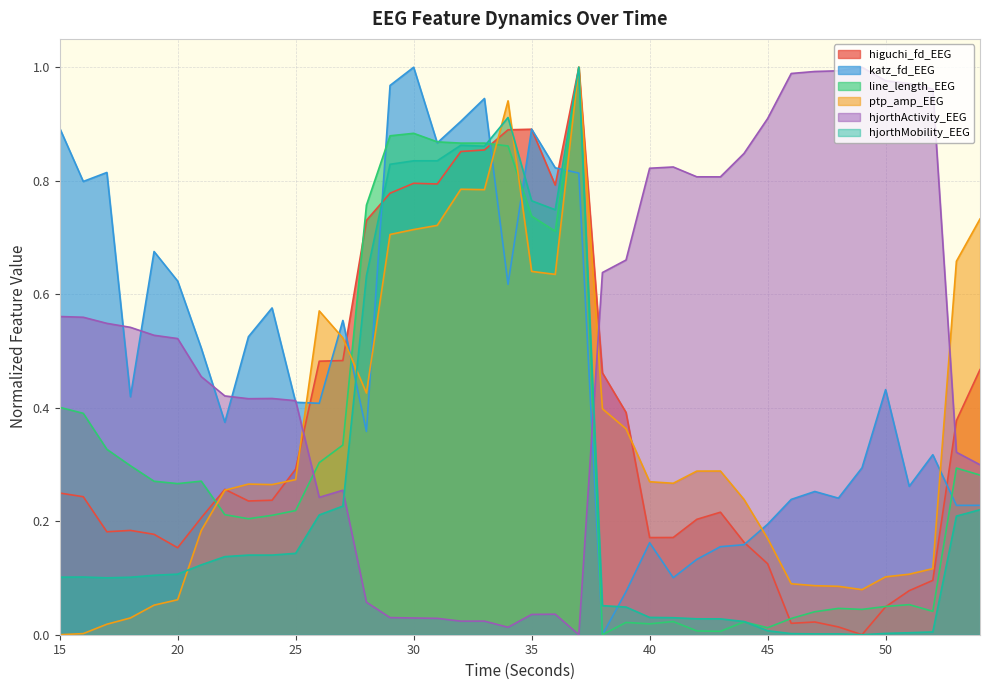

Reading right to left, transcribe all the data shown in this chart.

higuchi_fd_EEG: 0.5	0.4	0.1	0.1	0.0	0.0	0.0	0.0	0.0	0.1	0.2	0.2	0.2	0.2	0.2	0.4	0.5	1.0	0.8	0.9	0.9	0.9	0.9	0.8	0.8	0.8	0.7	0.5	0.5	0.3	0.2	0.2	0.3	0.2	0.2	0.2	0.2	0.2	0.2	0.2
katz_fd_EEG: 0.2	0.2	0.3	0.3	0.4	0.3	0.2	0.3	0.2	0.2	0.2	0.2	0.1	0.1	0.2	0.1	0.0	0.8	0.8	0.9	0.6	0.9	0.9	0.9	1.0	1.0	0.4	0.6	0.4	0.4	0.6	0.5	0.4	0.5	0.6	0.7	0.4	0.8	0.8	0.9
line_length_EEG: 0.3	0.3	0.0	0.1	0.0	0.0	0.0	0.0	0.0	0.0	0.0	0.0	0.0	0.0	0.0	0.0	0.0	1.0	0.7	0.7	0.9	0.9	0.9	0.9	0.9	0.9	0.8	0.3	0.3	0.2	0.2	0.2	0.2	0.3	0.3	0.3	0.3	0.3	0.4	0.4
ptp_amp_EEG: 0.7	0.7	0.1	0.1	0.1	0.1	0.1	0.1	0.1	0.2	0.2	0.3	0.3	0.3	0.3	0.4	0.4	1.0	0.6	0.6	0.9	0.8	0.8	0.7	0.7	0.7	0.4	0.5	0.6	0.3	0.3	0.3	0.3	0.2	0.1	0.1	0.0	0.0	0.0	0.0
hjorthActivity_EEG: 0.3	0.3	1.0	1.0	1.0	1.0	1.0	1.0	1.0	0.9	0.8	0.8	0.8	0.8	0.8	0.7	0.6	0.0	0.0	0.0	0.0	0.0	0.0	0.0	0.0	0.0	0.1	0.3	0.2	0.4	0.4	0.4	0.4	0.5	0.5	0.5	0.5	0.5	0.6	0.6
hjorthMobility_EEG: 0.2	0.2	0.0	0.0	0.0	0.0	0.0	0.0	0.0	0.0	0.0	0.0	0.0	0.0	0.0	0.0	0.1	1.0	0.7	0.8	0.9	0.9	0.9	0.8	0.8	0.8	0.6	0.2	0.2	0.1	0.1	0.1	0.1	0.1	0.1	0.1	0.1	0.1	0.1	0.1